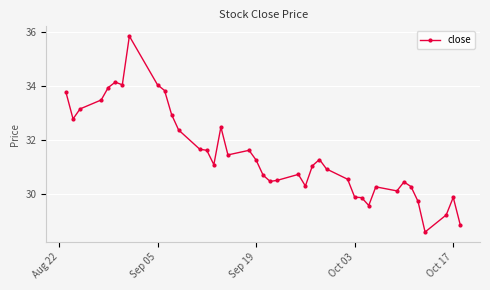

Count the number of data series in this chart.

1